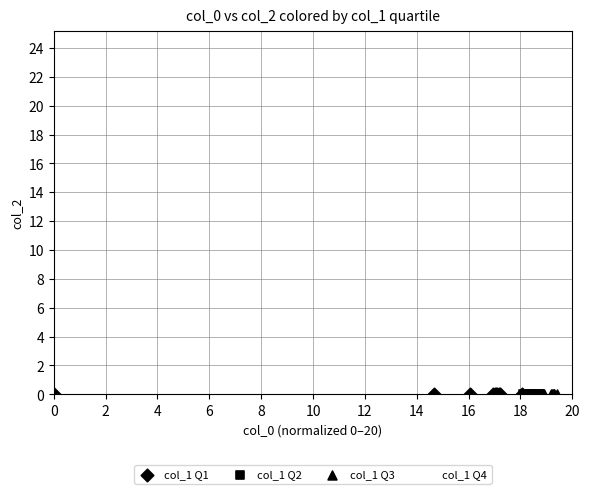

Which series contains the highest Y value?

col_1 Q4